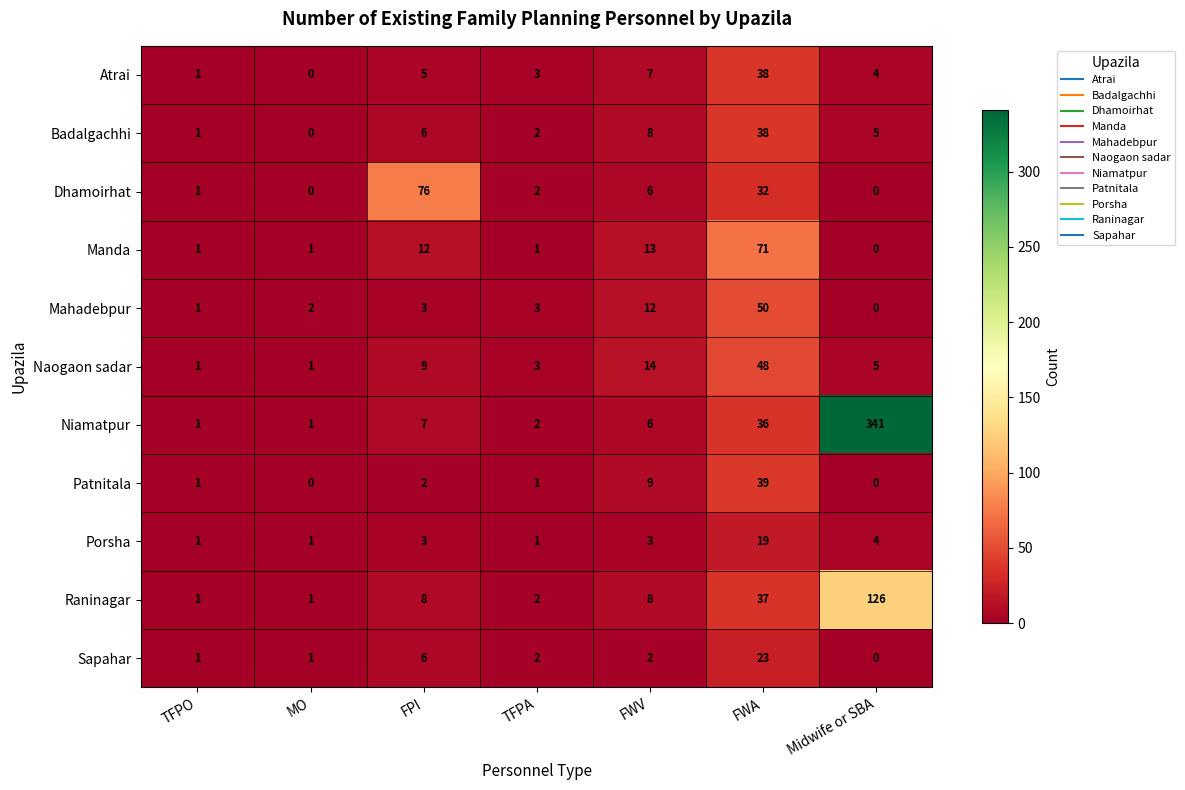

At which category does the chart reach its peak across all series?

Midwife or SBA